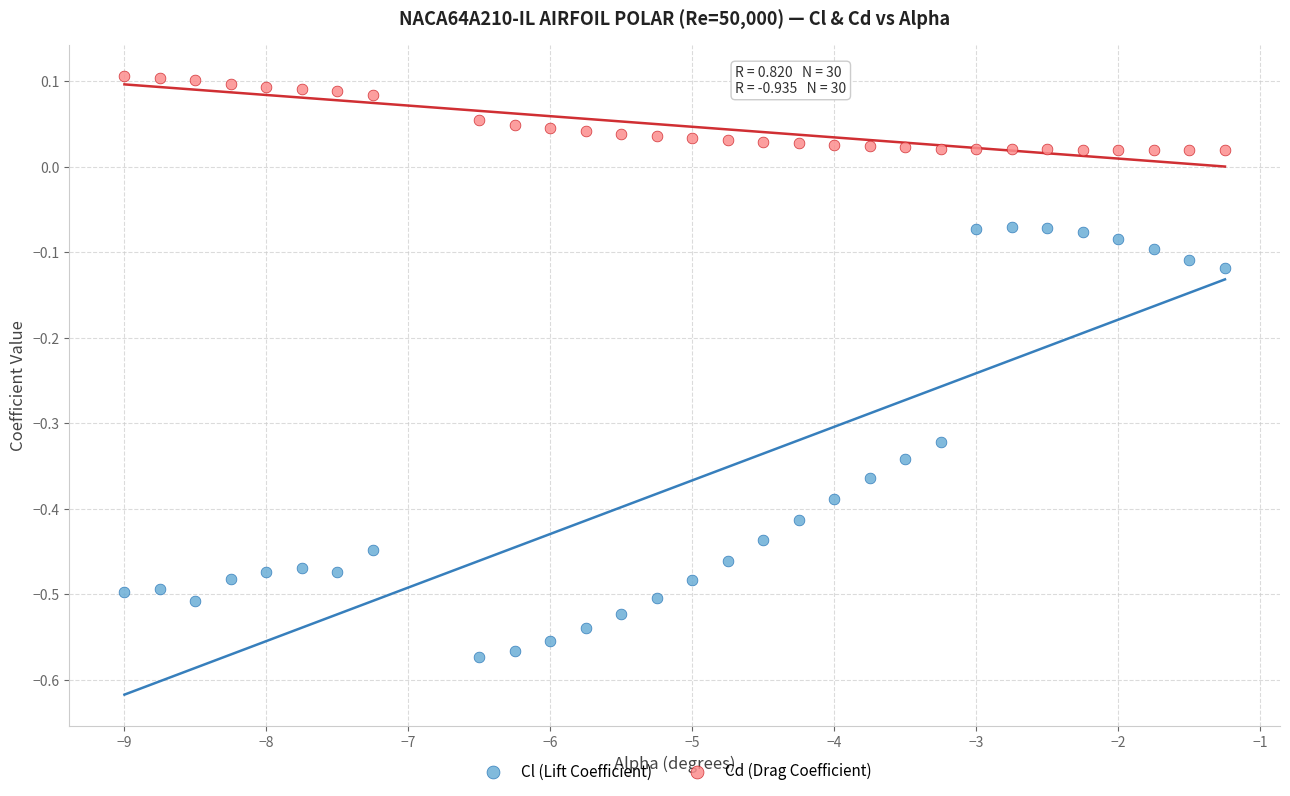

Which series reaches the minimum Y coordinate?

Cl (Lift Coefficient)